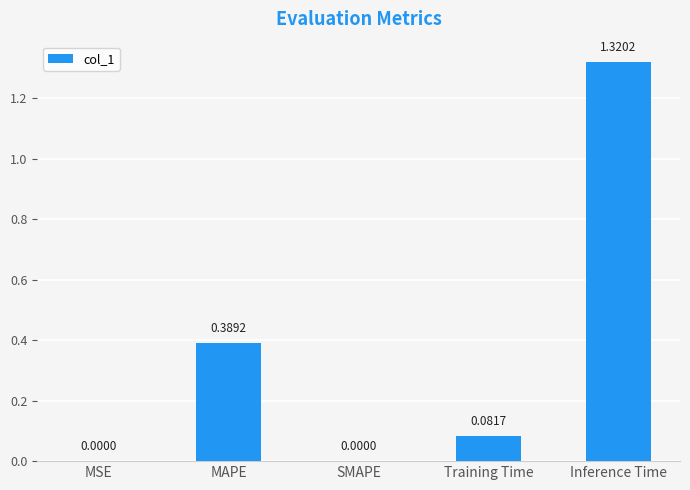

Are the bars horizontal?

No